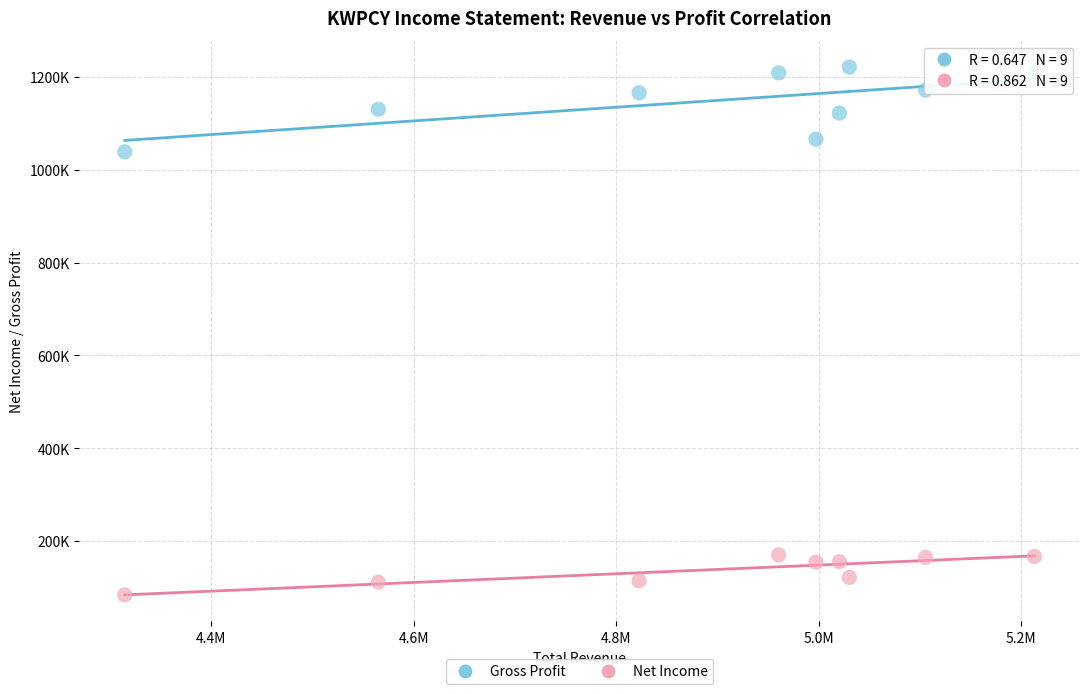

What are all the series names shown in the legend?

Gross Profit, Net Income